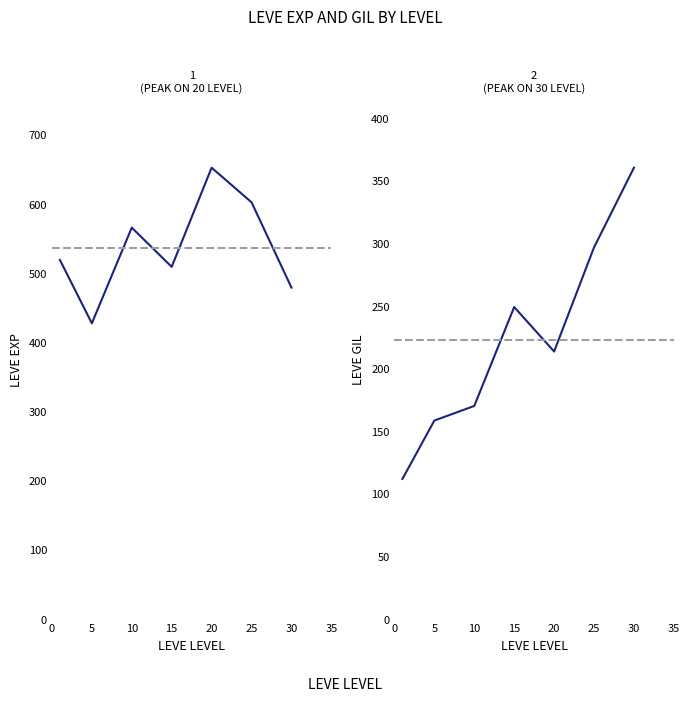

What is the average value of the Leve EXP series?

537.4